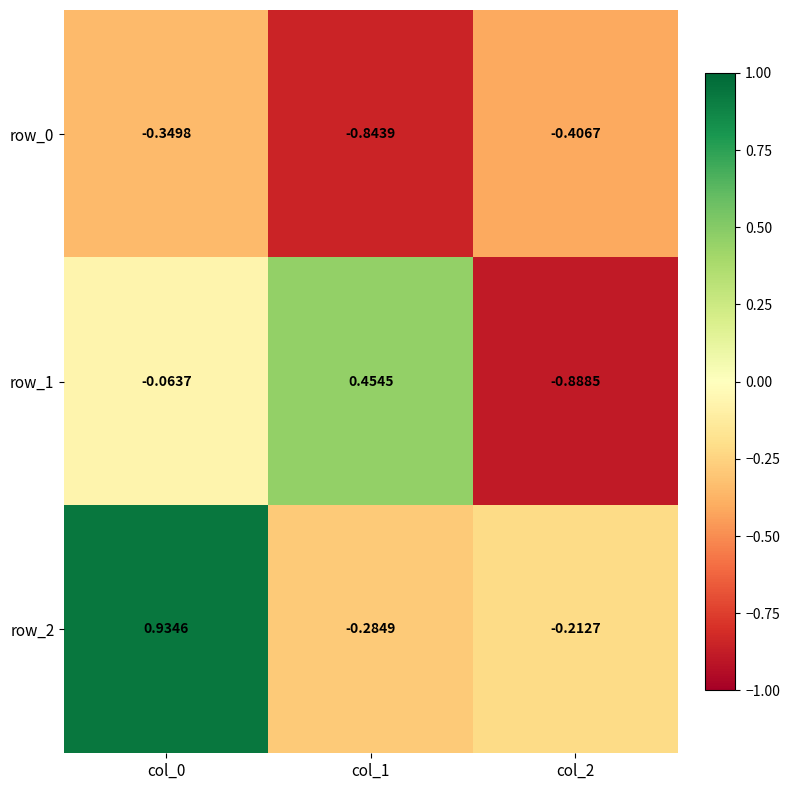

List the labels in order of row_1 value, largest first.

col_1, col_0, col_2